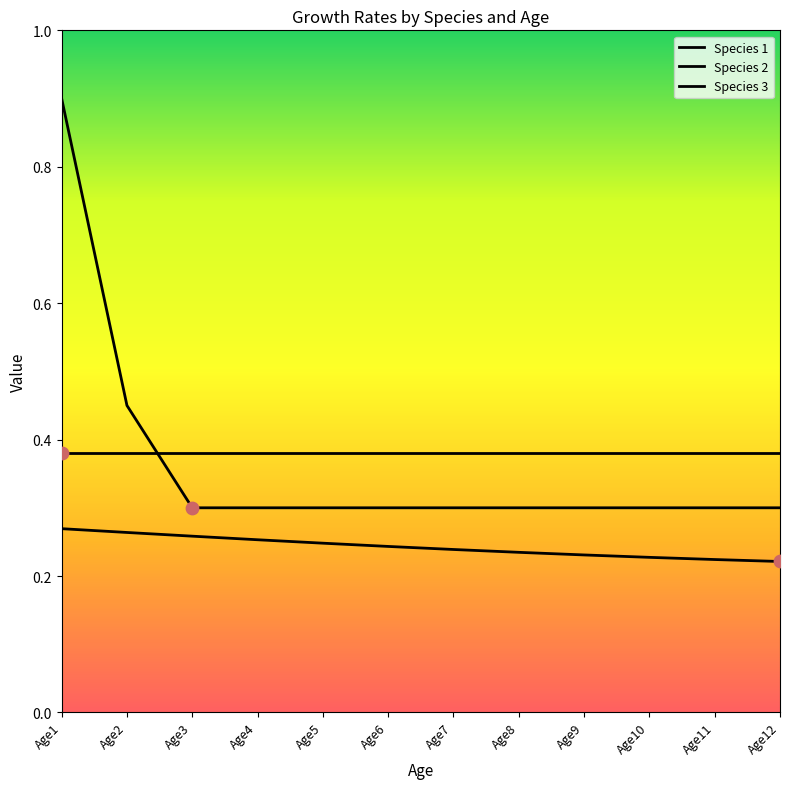

At how many categories does at least one series exceed 0?

12